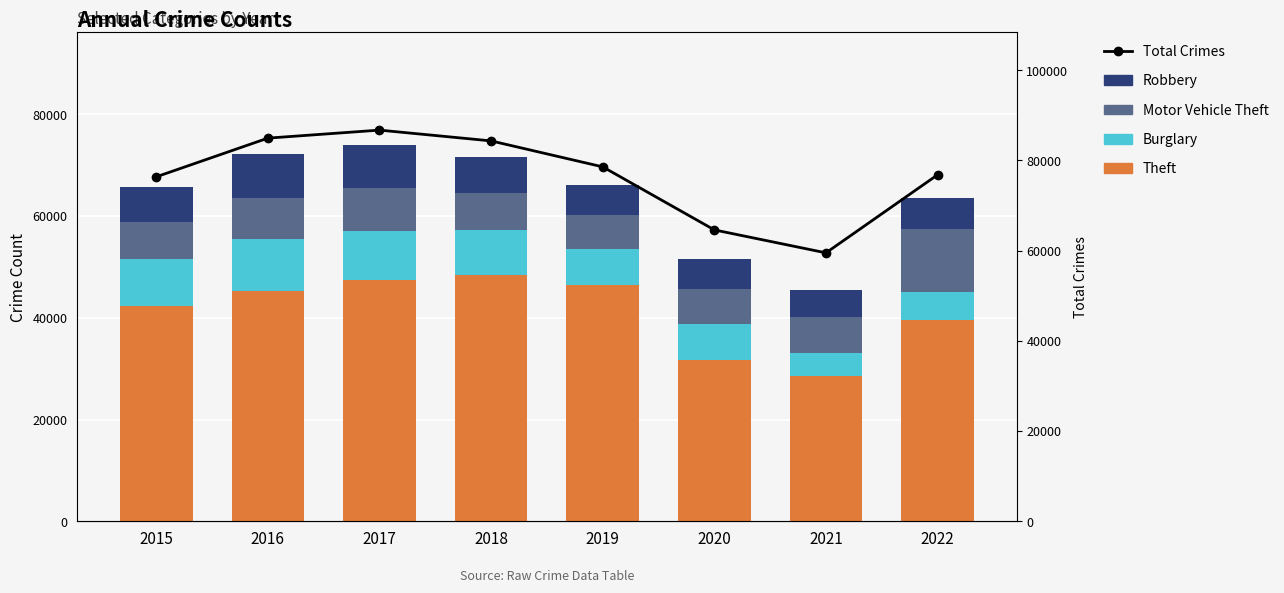

Reading left to right, what are all the values shown in this chart?

Theft: 2015=42267	2016=45359	2017=47476	2018=48388	2019=46377	2020=31796	2021=28597	2022=39633
Burglary: 2015=9223	2016=10197	2017=9666	2018=8806	2019=7105	2020=6912	2021=4402	2022=5458
Motor Vehicle Theft: 2015=7398	2016=8089	2017=8325	2018=7381	2019=6745	2020=7050	2021=7204	2022=12308
Robbery: 2015=6769	2016=8497	2017=8496	2018=7143	2019=5853	2020=5731	2021=5349	2022=6216
Total Crimes: 2015=76374	2016=84955	2017=86731	2018=84340	2019=78582	2020=64607	2021=59521	2022=76828